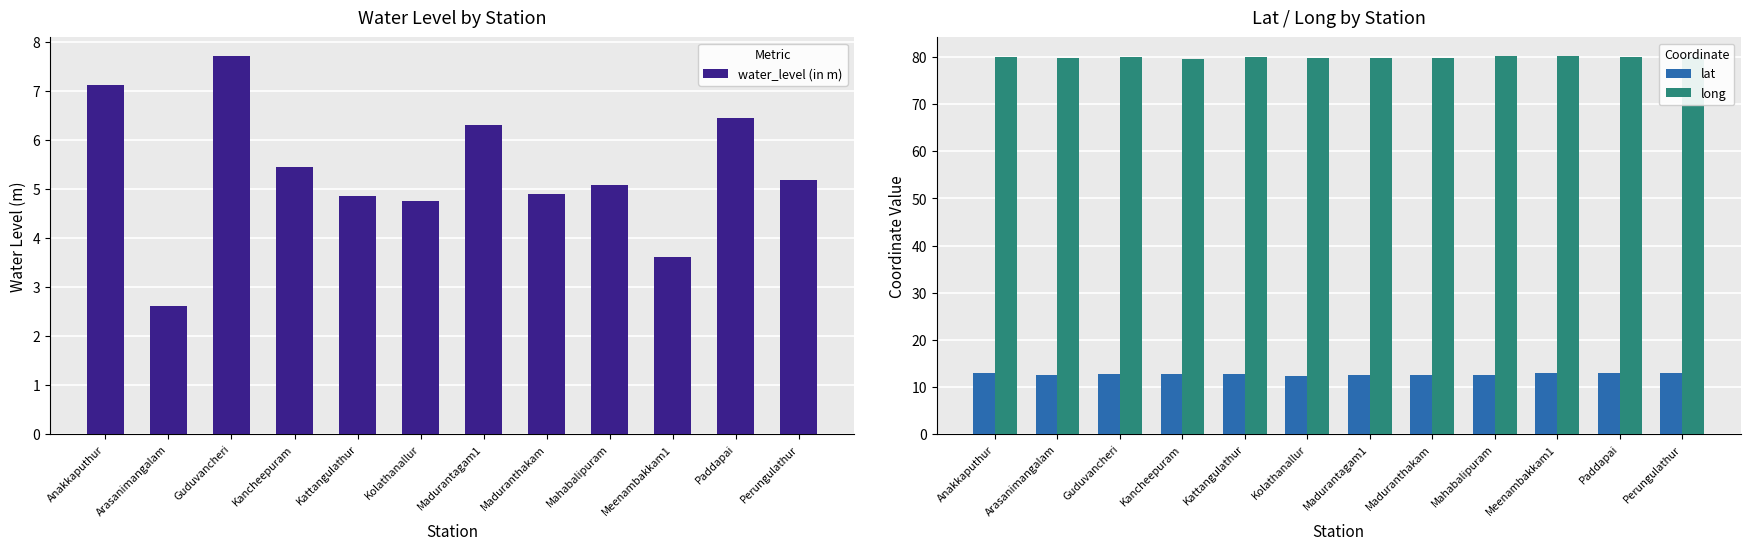

How many groups of bars are there?

12